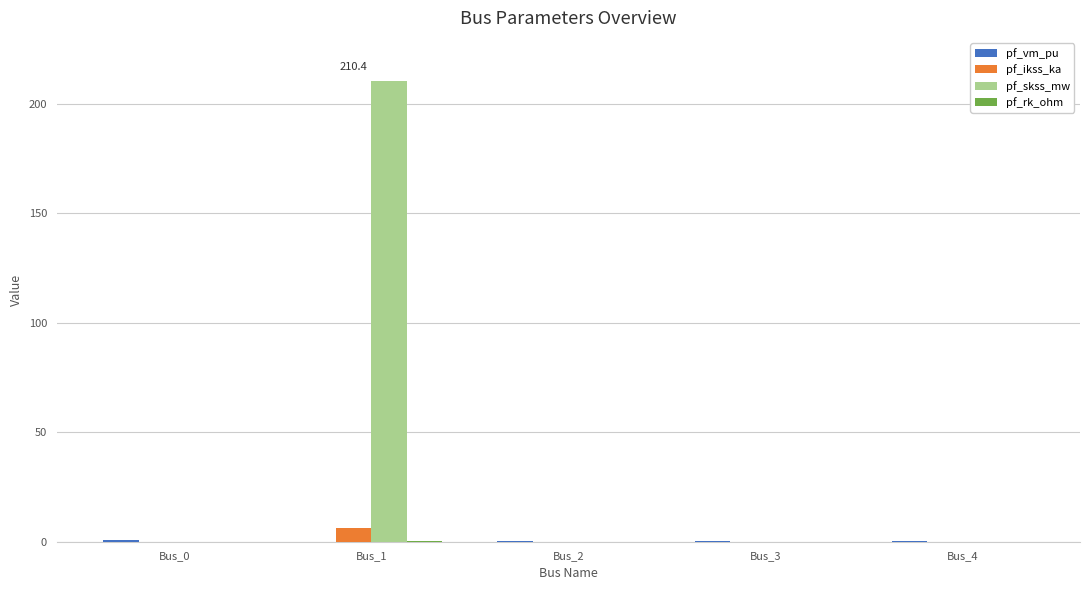

The value of pf_ikss_ka at Bus_3 is 0.0. True or false?

True